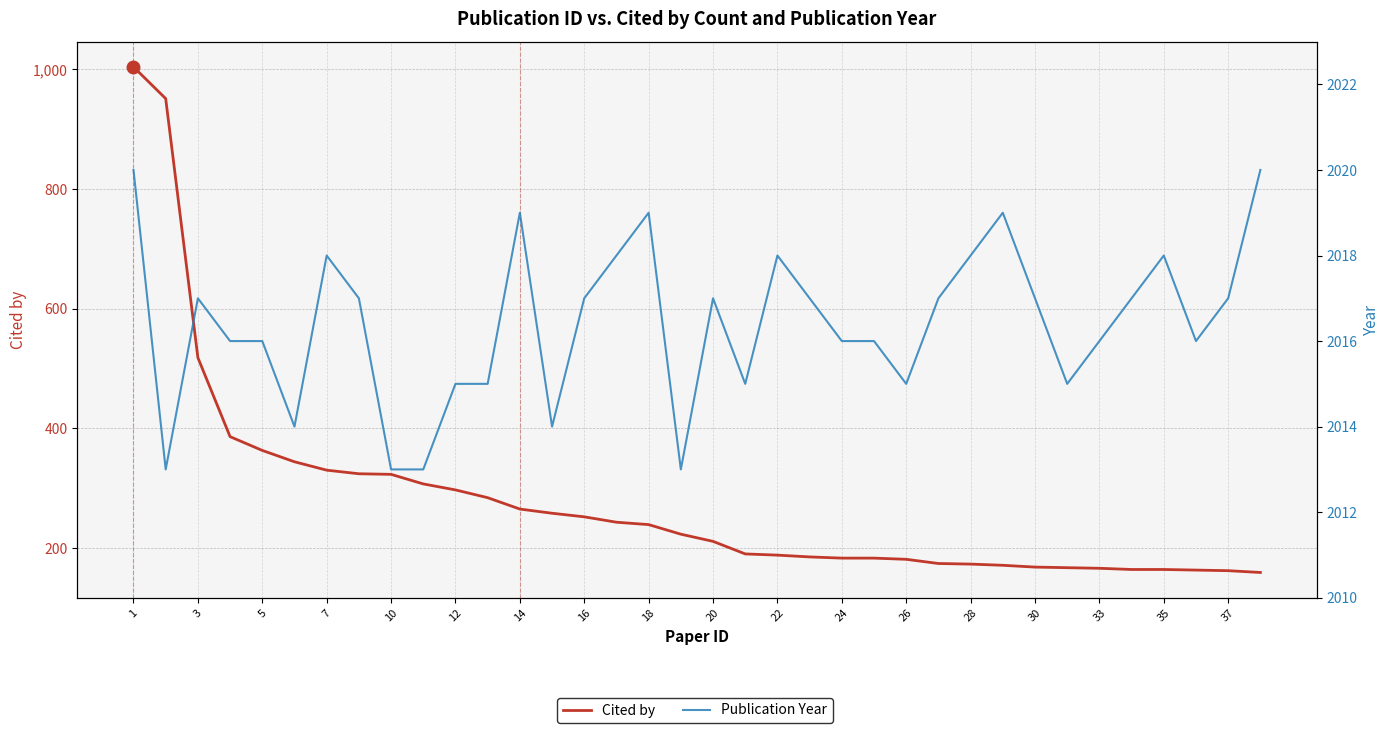

List the series in order of their overall mean, highest first.

Publication Year, Cited by